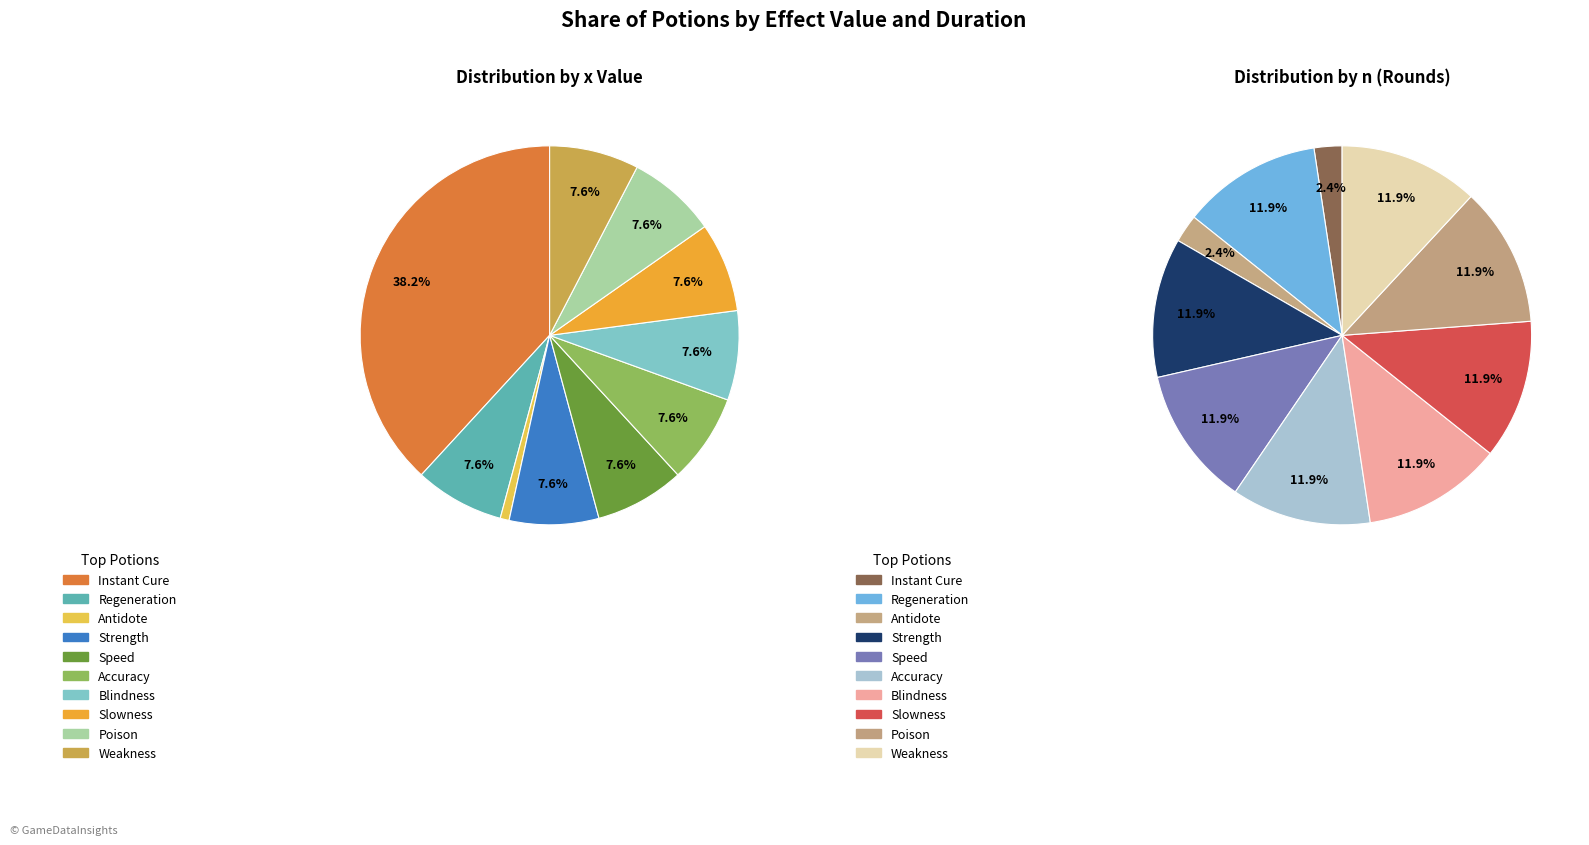

To the nearest percent, what portion does 5 represent?

12%